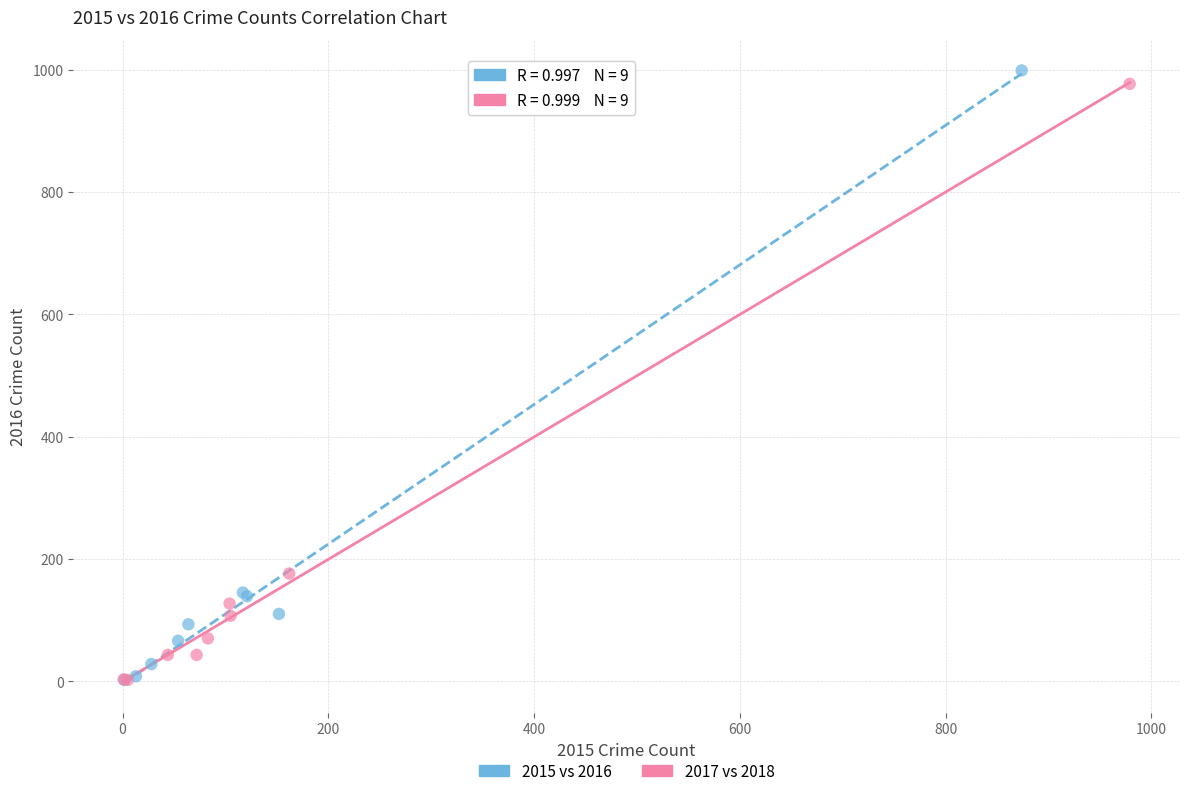

Which series has the largest Y range (max minus min)?

2015 vs 2016